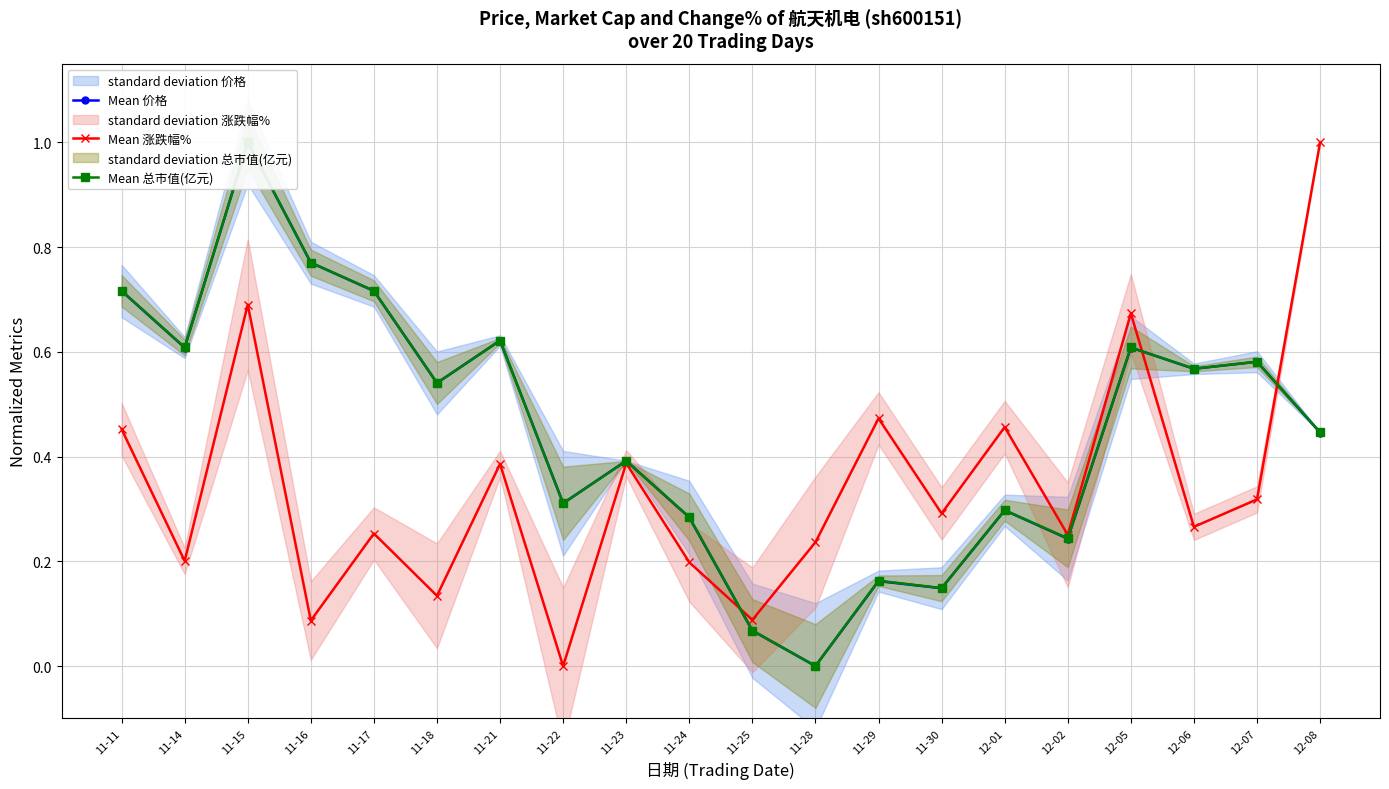

At which label is Mean 价格 closest to 0?

11-28